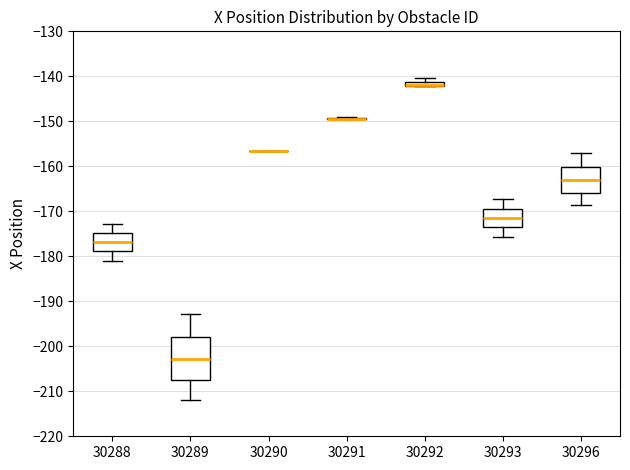

Comparing the boxes themselves (not the whiskers), which one is the tallest?

30289